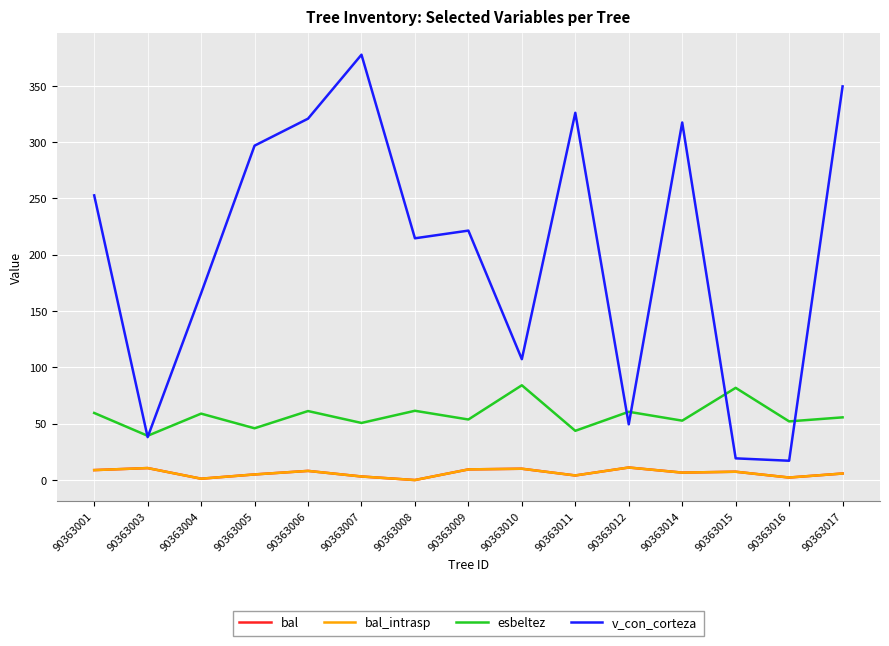

Does the chart have visible grid lines?

Yes